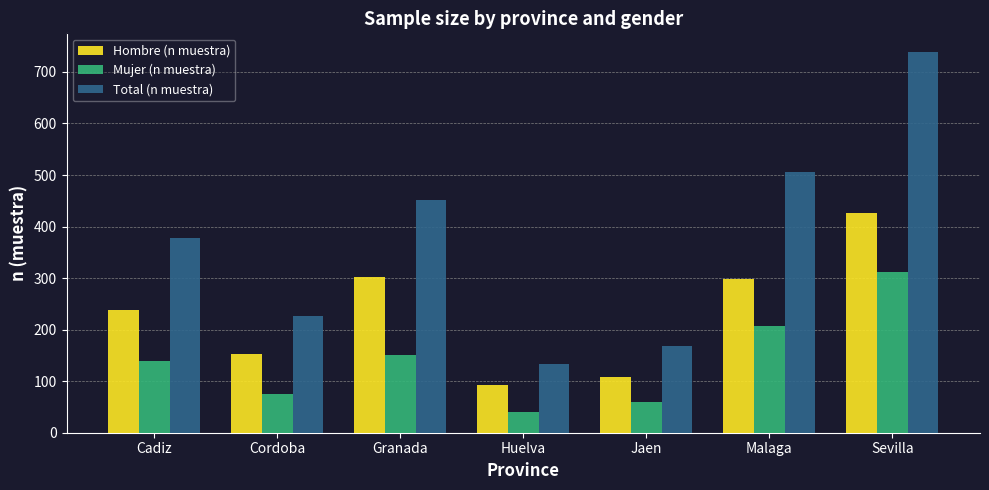

True or false: Total (n muestra) has a value of 197 at Cadiz.

False